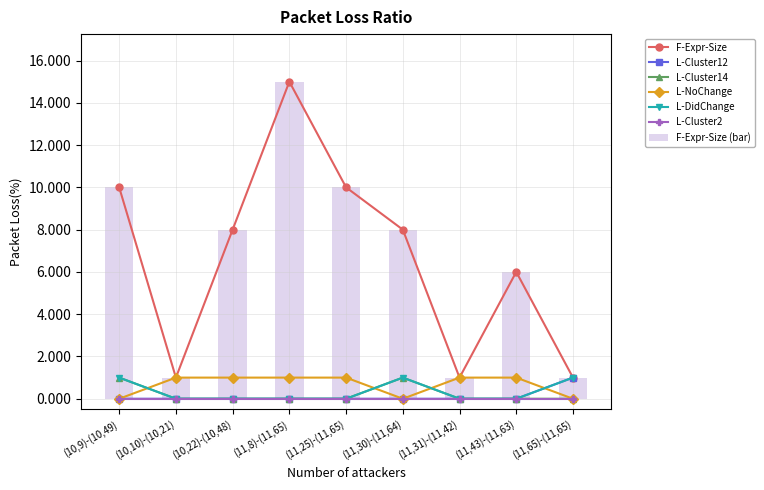

How many groups of bars are there?

9